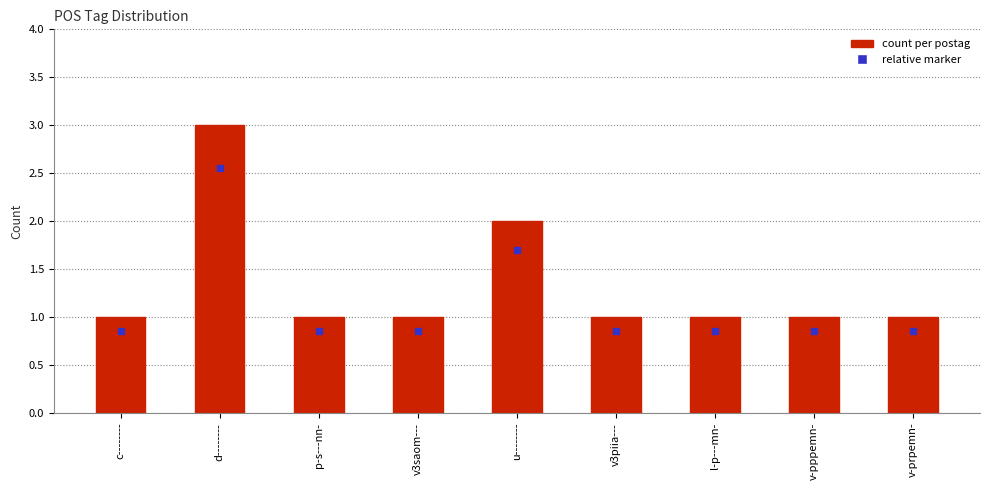

The chart shows a value of 0 at v3piia---. True or false?

False